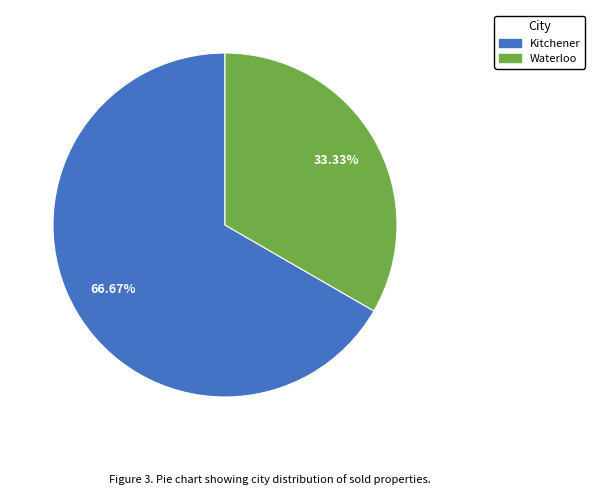

Which slice is the smallest?

Waterloo